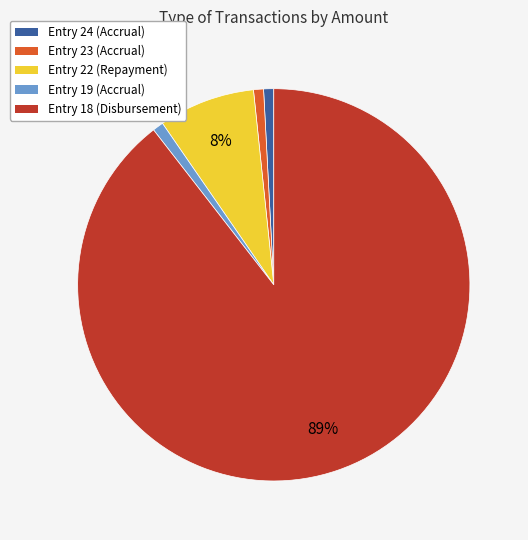

Does Entry 18 (Disbursement) account for over 50% of the chart?

Yes